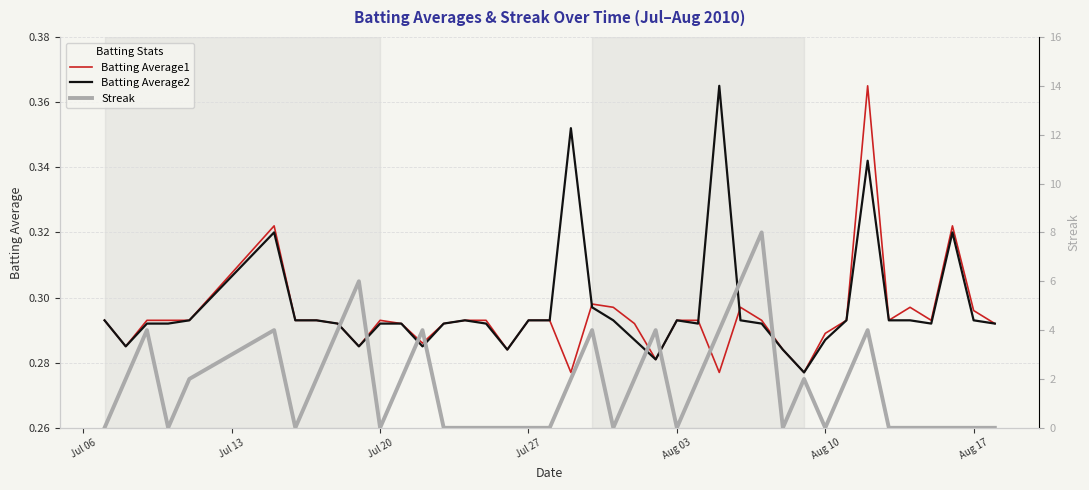

What is the difference between the maximum and minimum values in the Batting Average1 series?

0.1